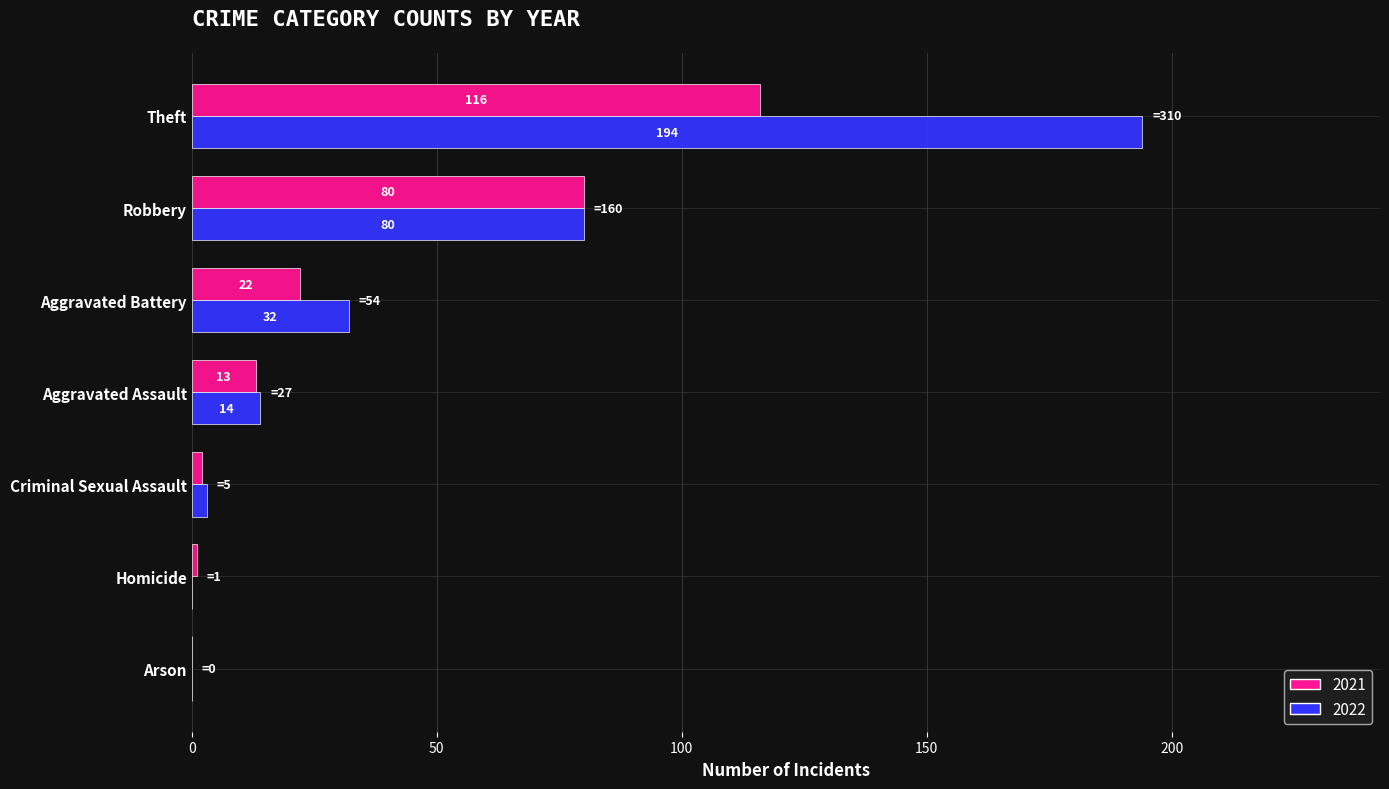

Between Robbery and Theft, which series saw the biggest shift?

2022